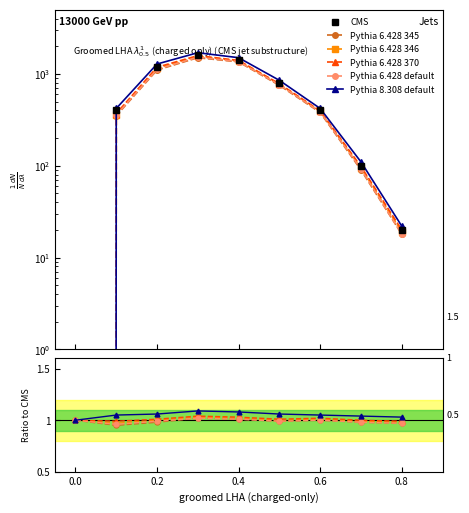

What is the value of the Pythia 6.428 default point at the 8th from the left?

1.0